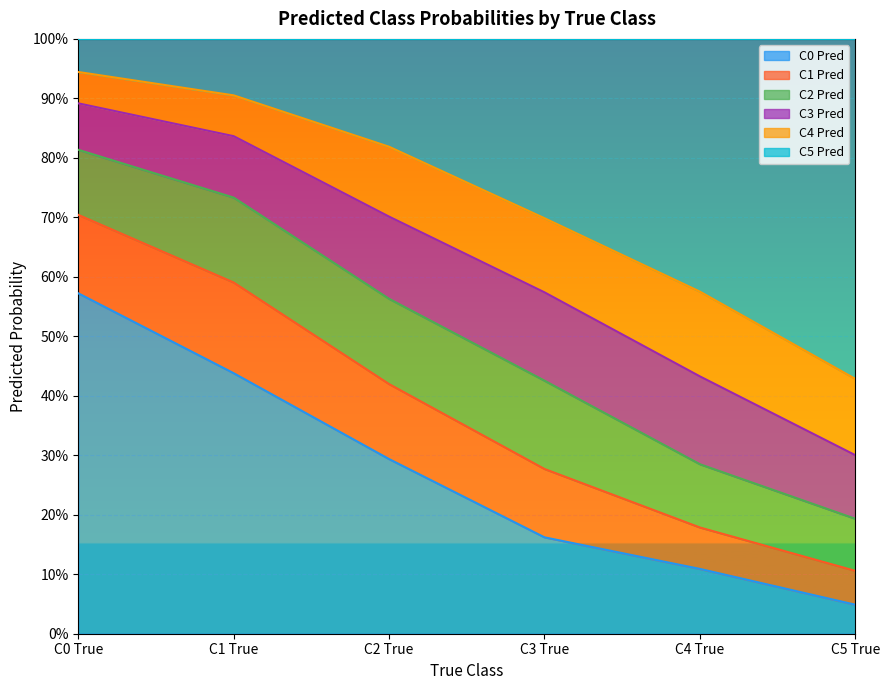

True or false: C0 Pred and C5 Pred intersect in this chart.

True